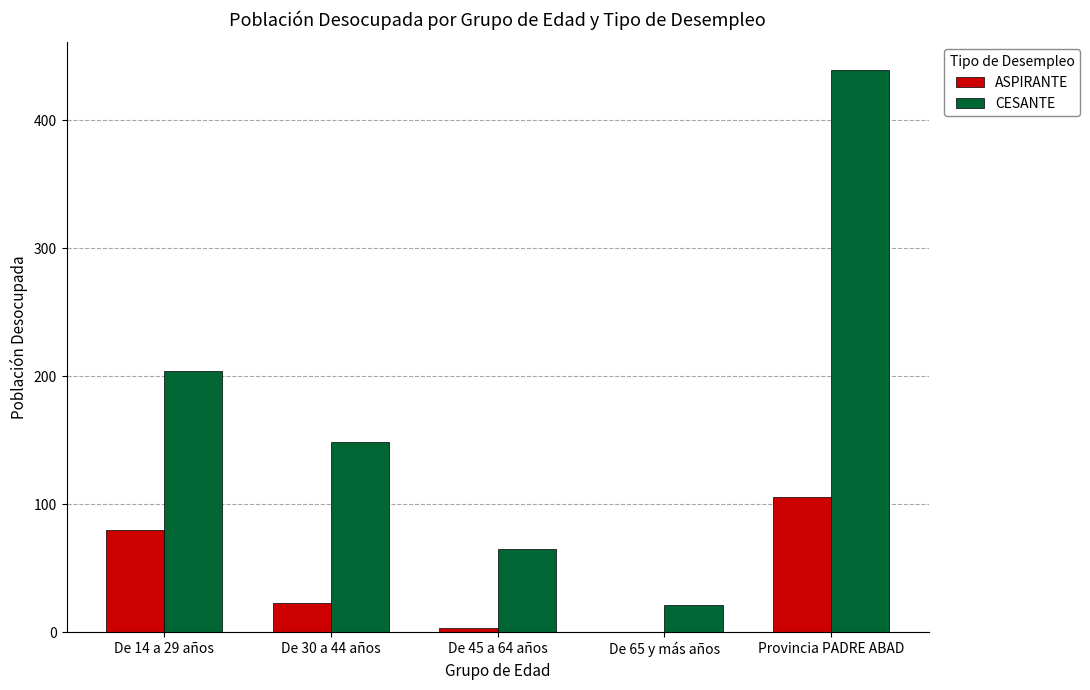

Which series changed the most between De 14 a 29 años and De 65 y más años?

CESANTE